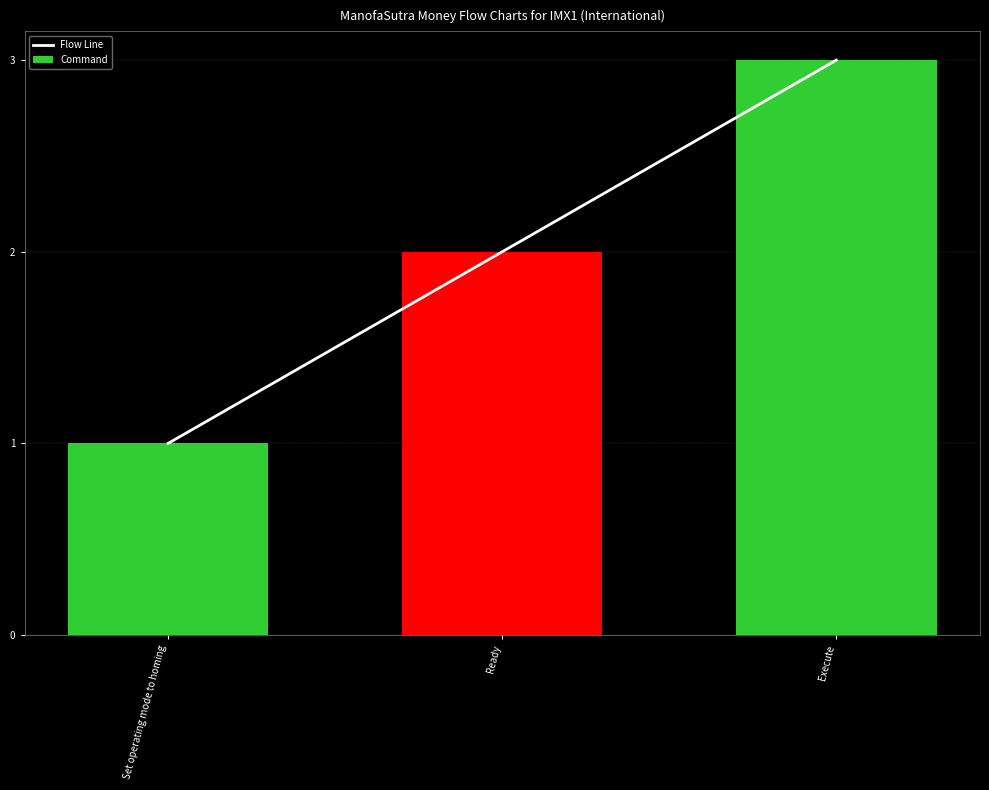

At which category is the sum across all series the highest?

Execute